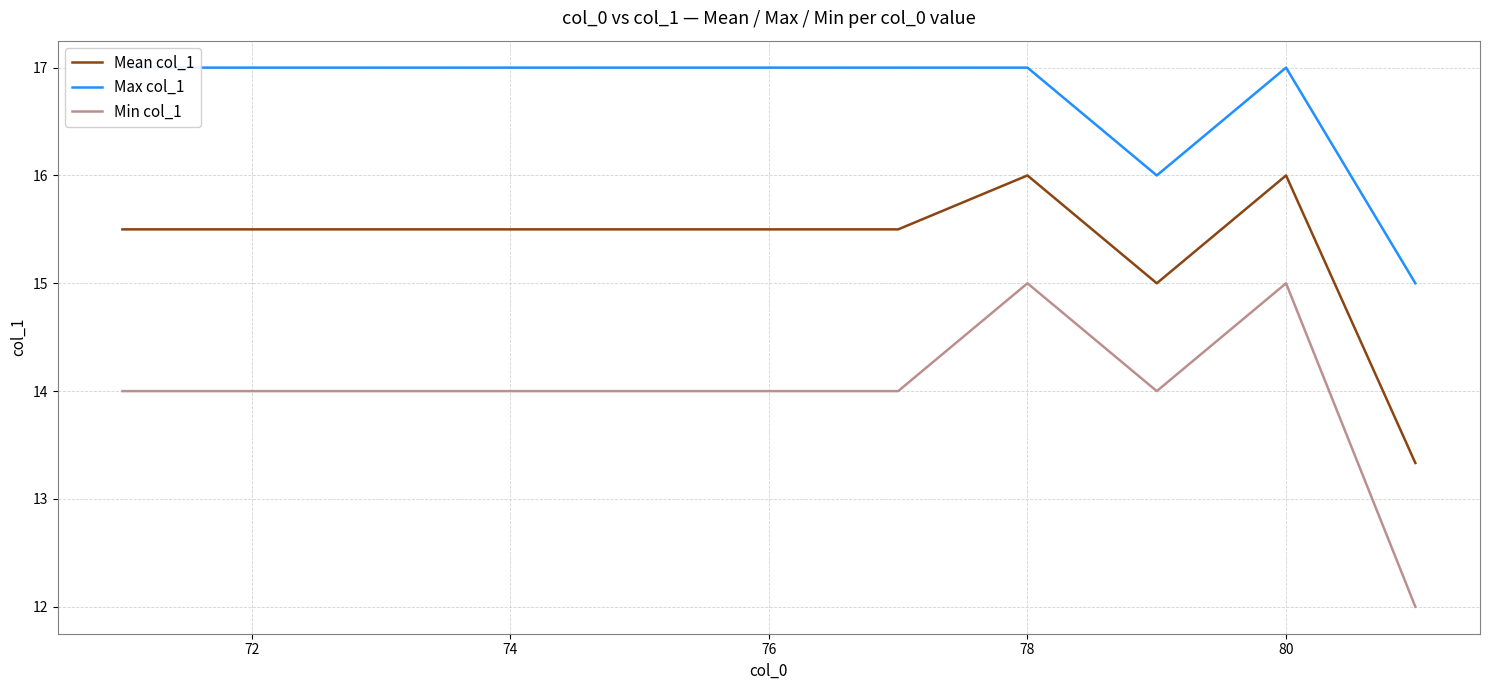

Count the Max col_1 values in the range 17 to 18.

9